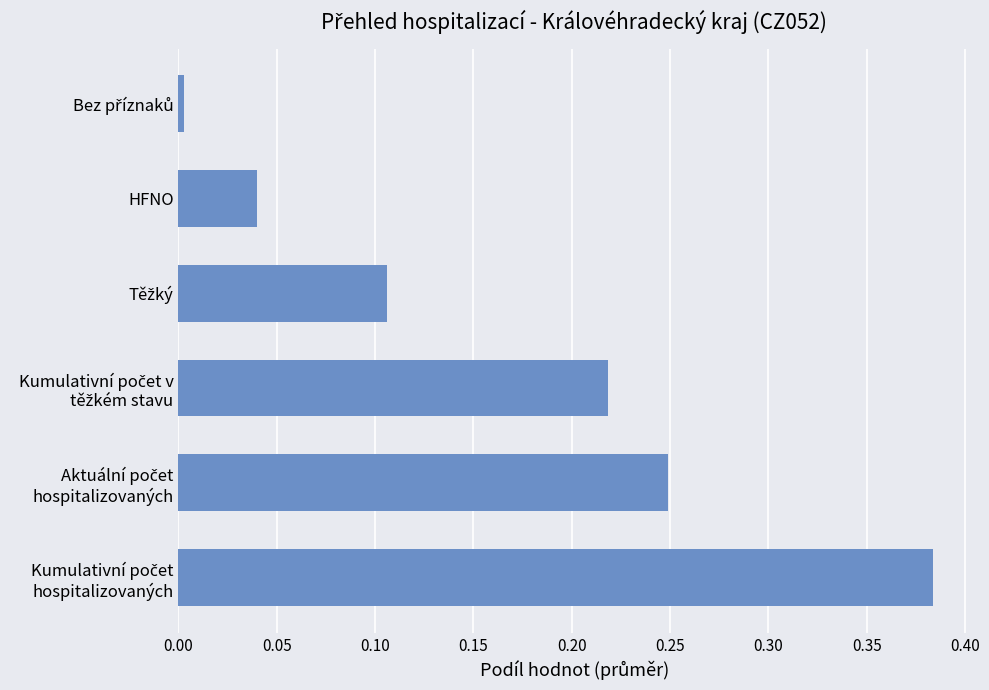

What is the sum of all values?

1.0